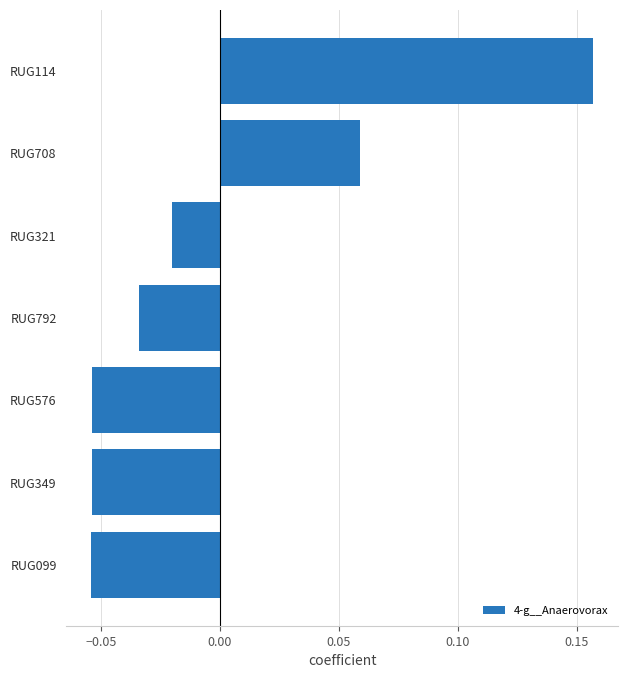

At which label is the value closest to 0?

RUG321